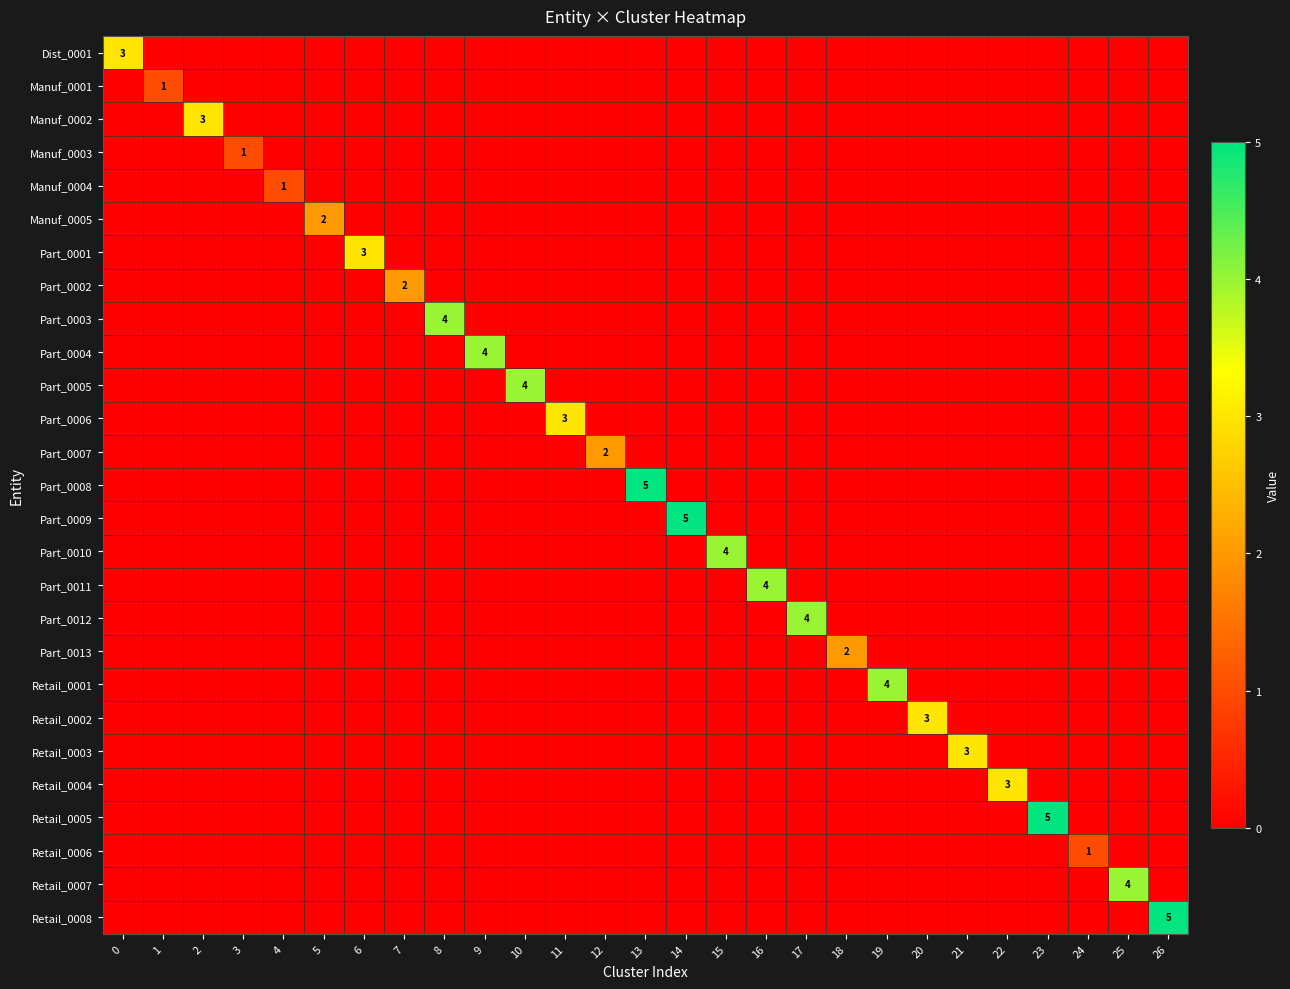

Is it true that Part_0006 equals 3 at 11?

True